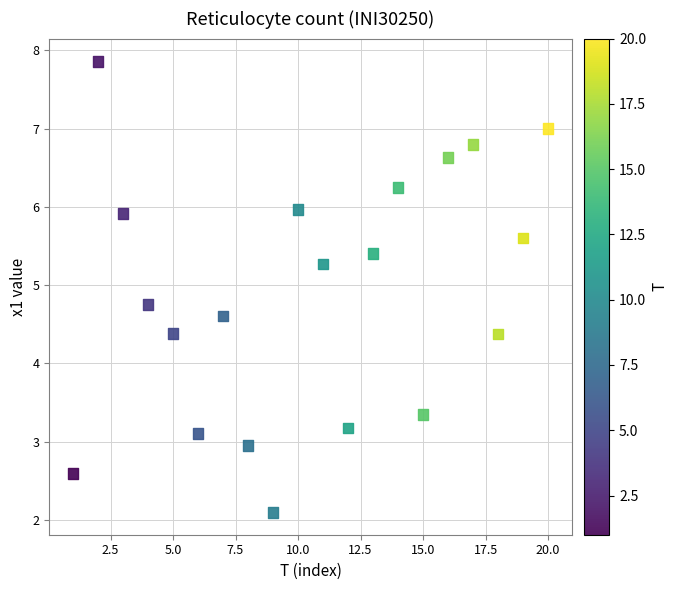

What is the range of X values (max minus min)?

19.0